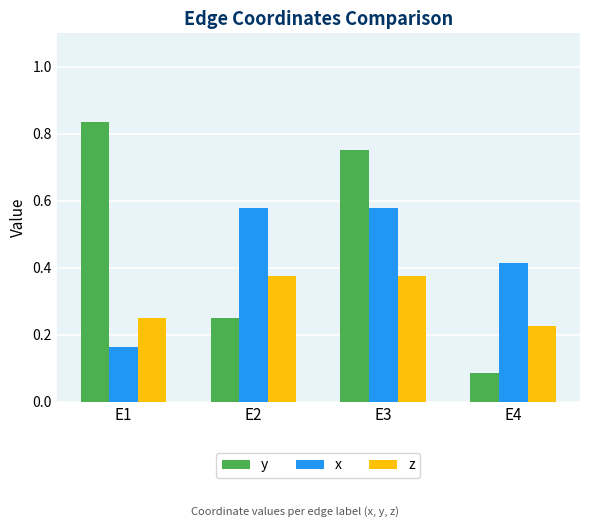

Is it true that x equals 0.7 at E4?

False